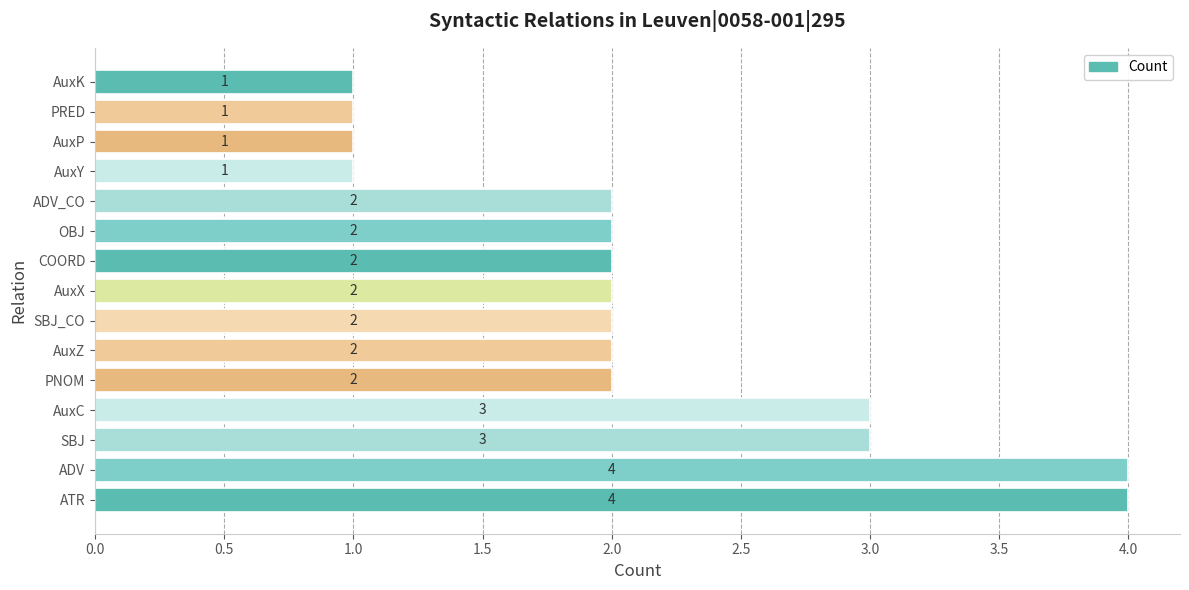

How many categories are shown in the chart?

15